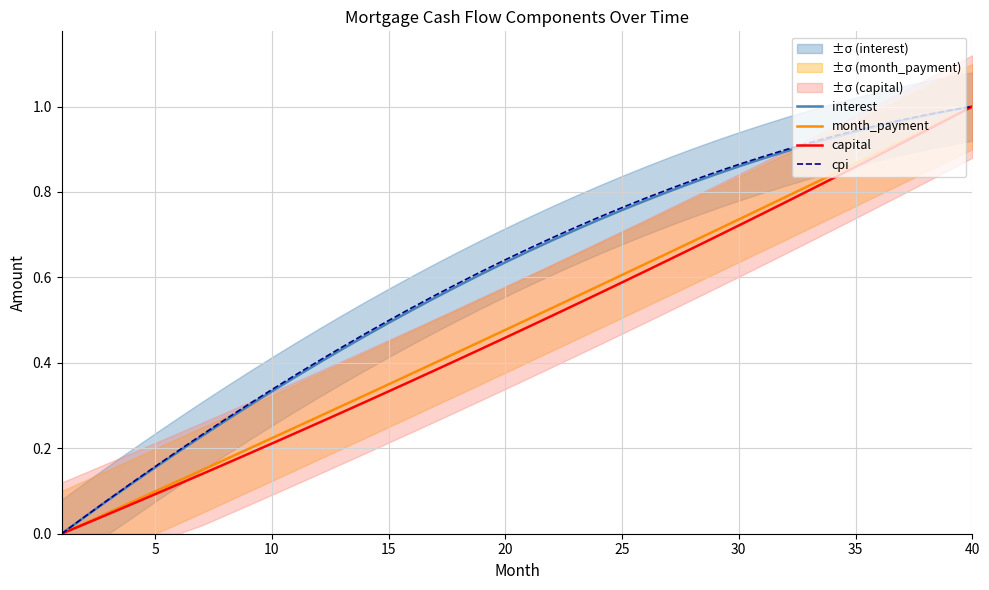

Is it true that month_payment equals 0.2 at 5?

False